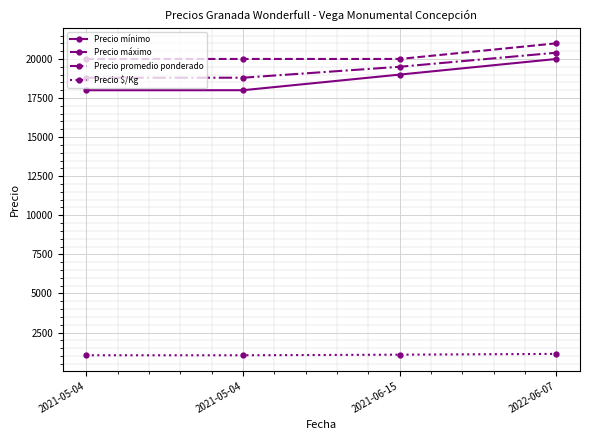

What are all the series names shown in the legend?

Precio mínimo, Precio máximo, Precio promedio ponderado, Precio $/Kg